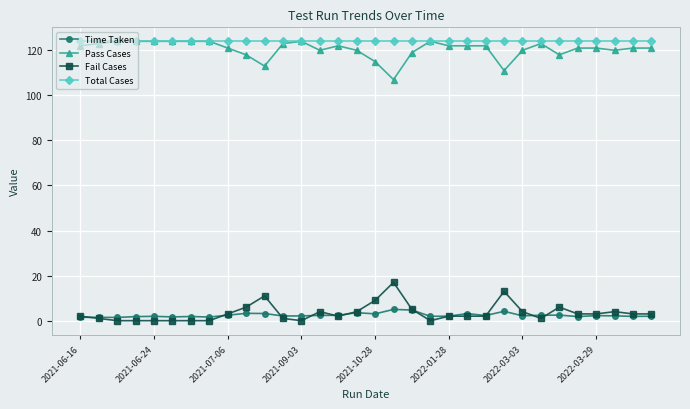

True or false: Fail Cases has more than 1 interior local peaks.

True